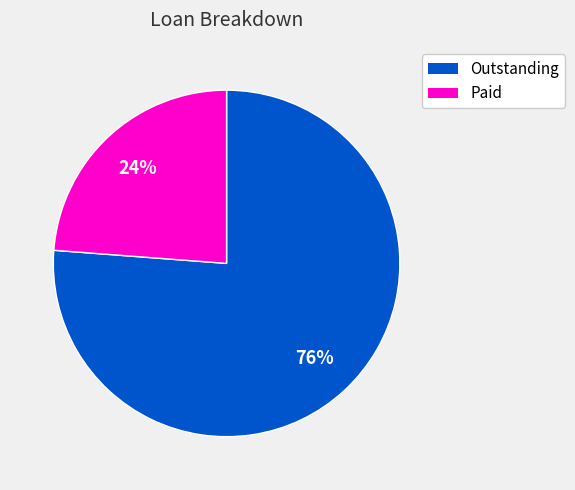

How many slices are in this pie chart?

2